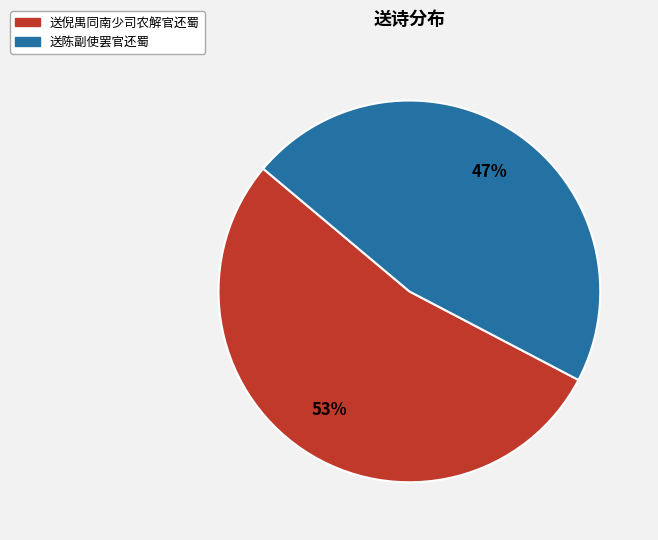

How many segments does this pie chart have?

2